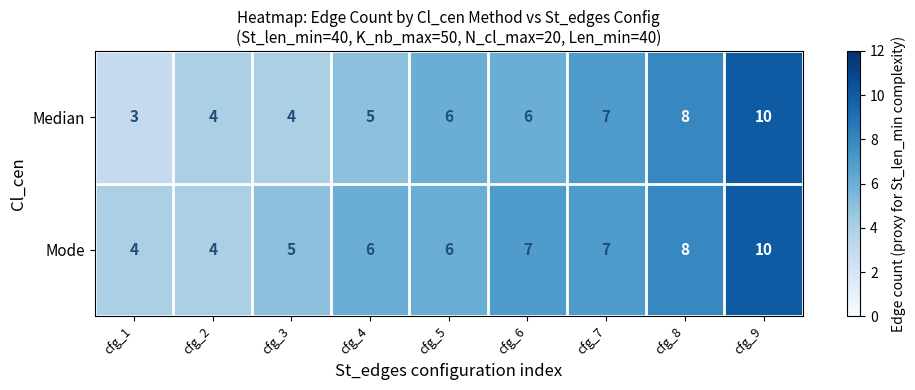

Reading left to right, transcribe all the data shown in this chart.

Median: cfg_1=3	cfg_2=4	cfg_3=4	cfg_4=5	cfg_5=6	cfg_6=6	cfg_7=7	cfg_8=8	cfg_9=10
Mode: cfg_1=4	cfg_2=4	cfg_3=5	cfg_4=6	cfg_5=6	cfg_6=7	cfg_7=7	cfg_8=8	cfg_9=10